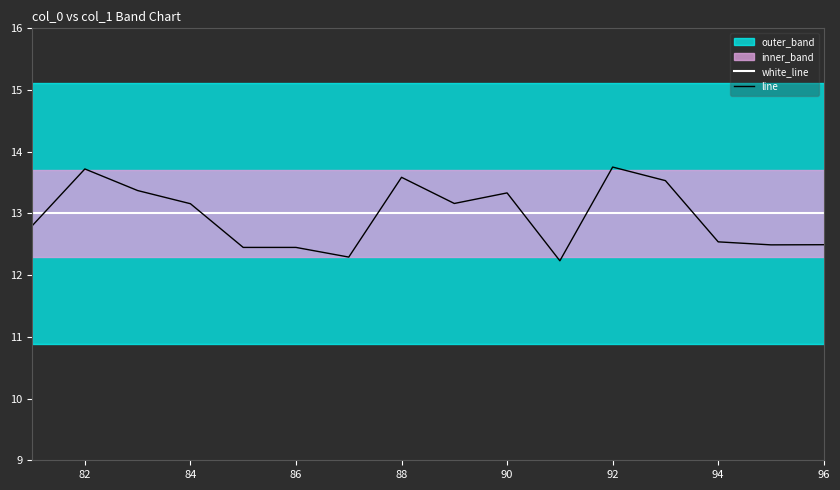

Is the value of line at 84 greater than the value of white_line at 90?

Yes